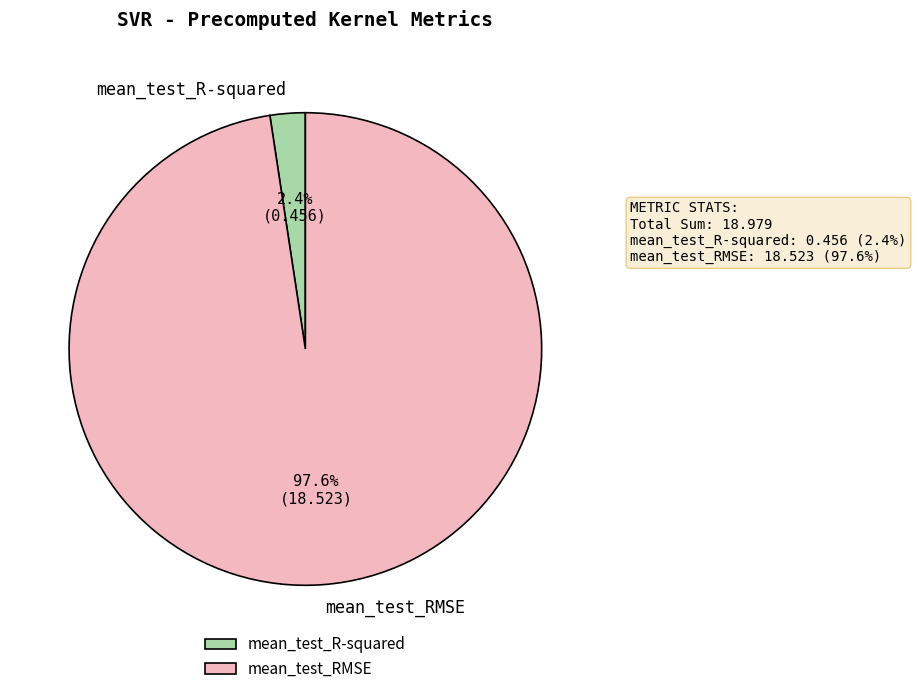

To the nearest percent, what is the combined percentage of mean_test_RMSE and mean_test_R-squared?

100%